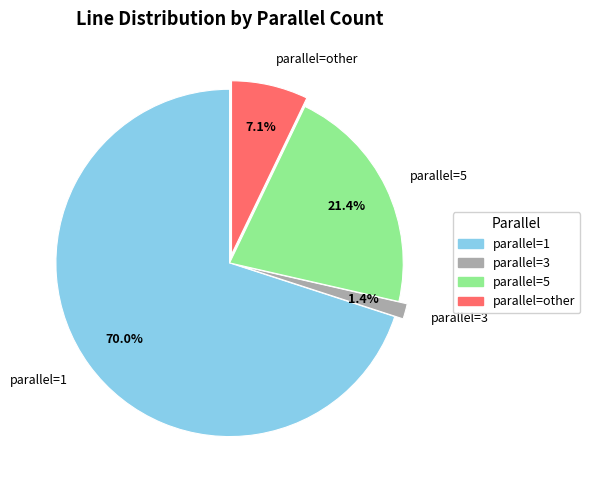

Which slice is the largest?

parallel=1